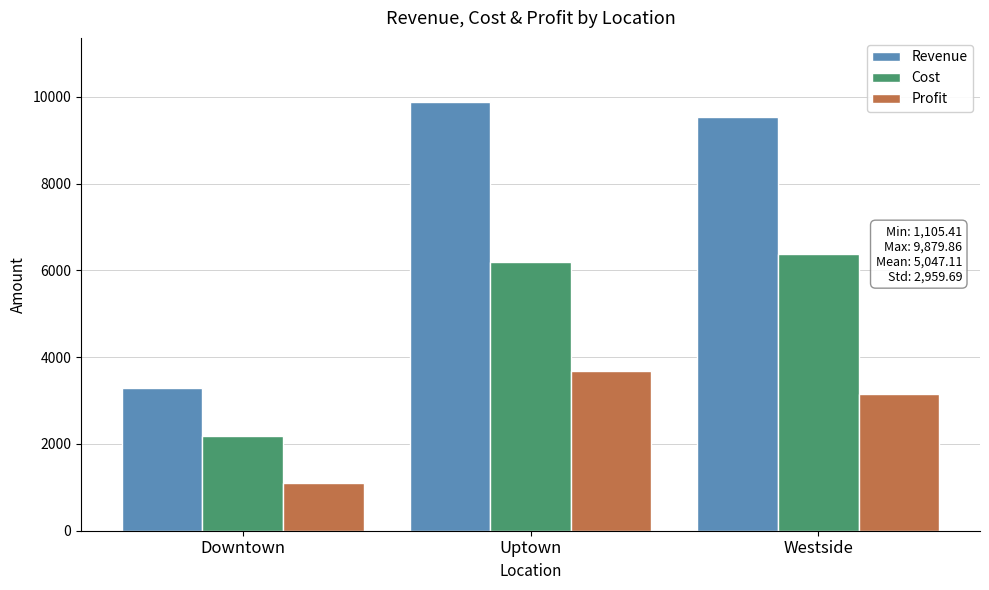

What is the label of the 1st bar from the right?

Westside